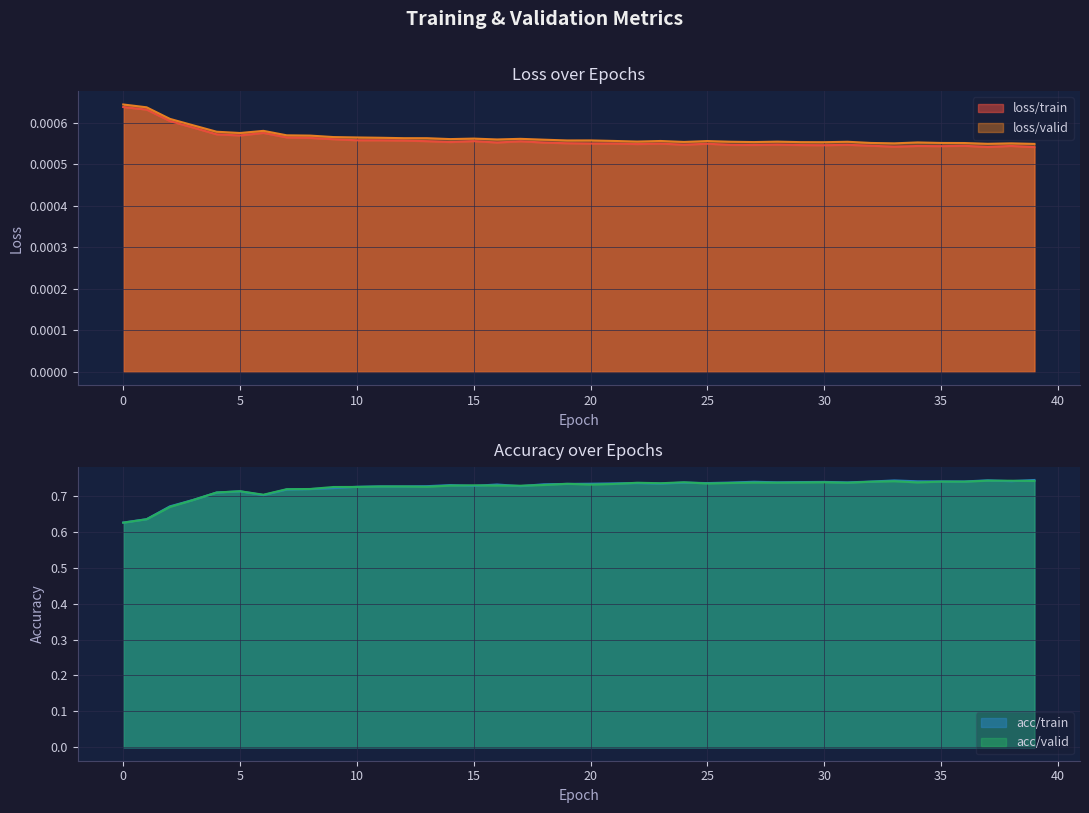

Where is the first local maximum for acc/valid?

5